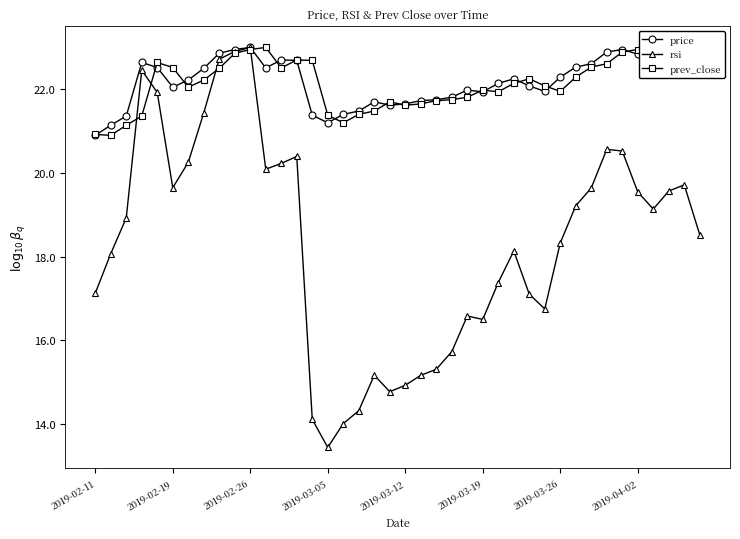

Which series has the widest spread of values?

rsi